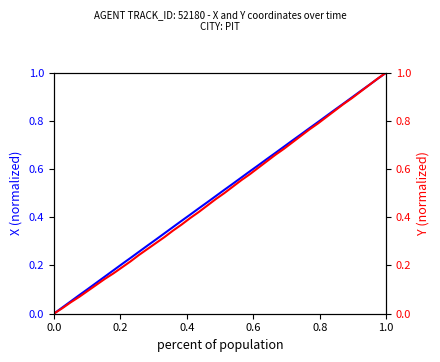

What is the maximum value shown in the chart?

1.0